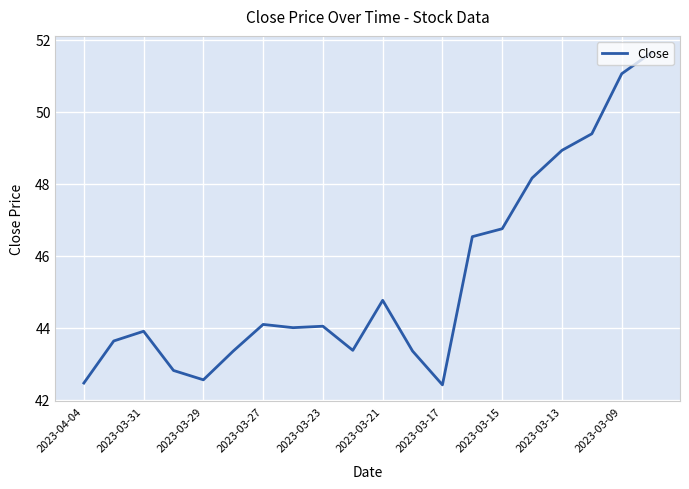

Does the chart display data point markers on the line(s)?

No